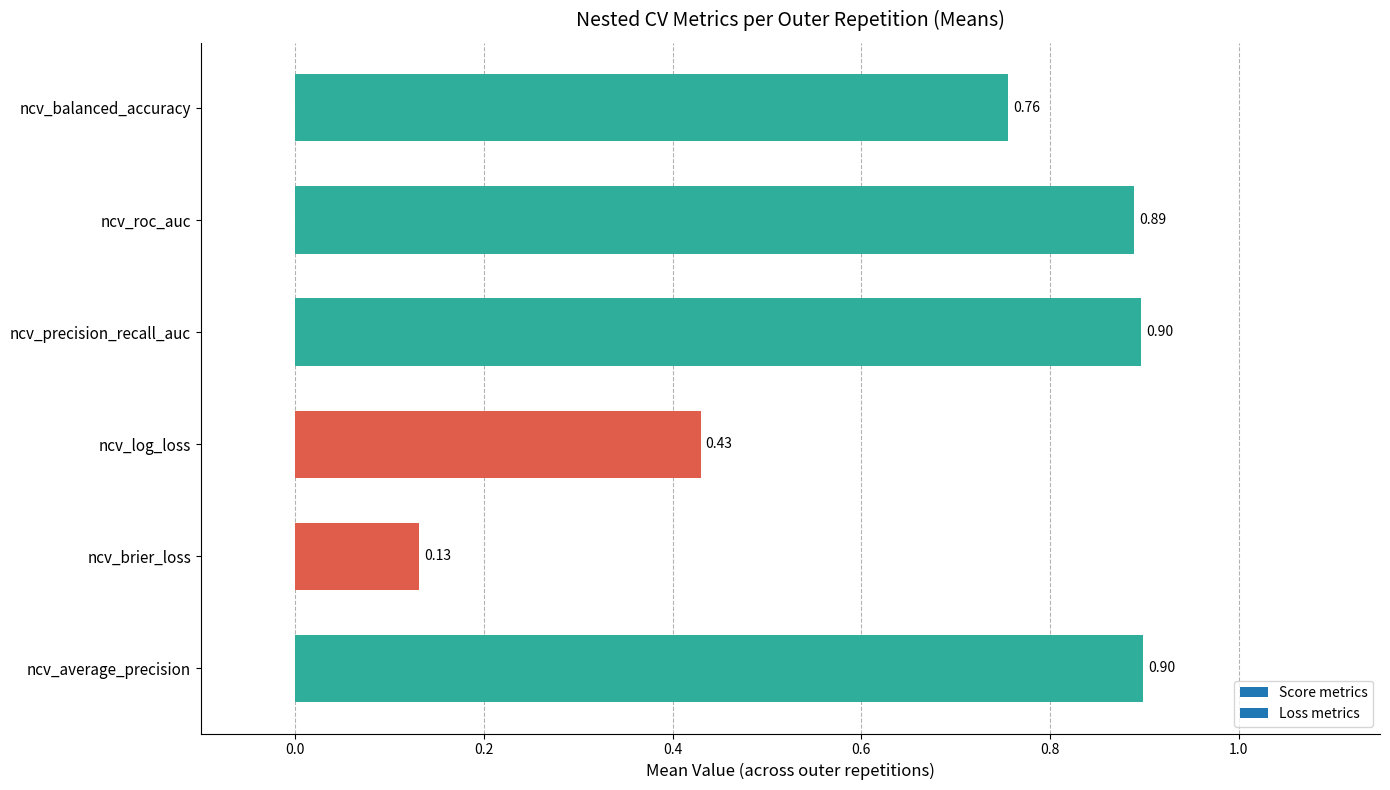

Which has a higher value, ncv_precision_recall_auc or ncv_roc_auc?

ncv_precision_recall_auc